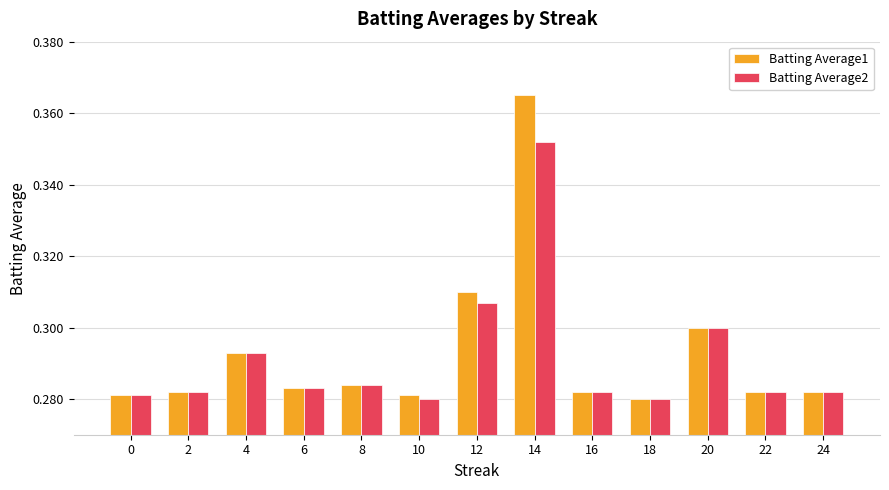

Rank the series by their maximum value, from lowest to highest.

Batting Average2, Batting Average1